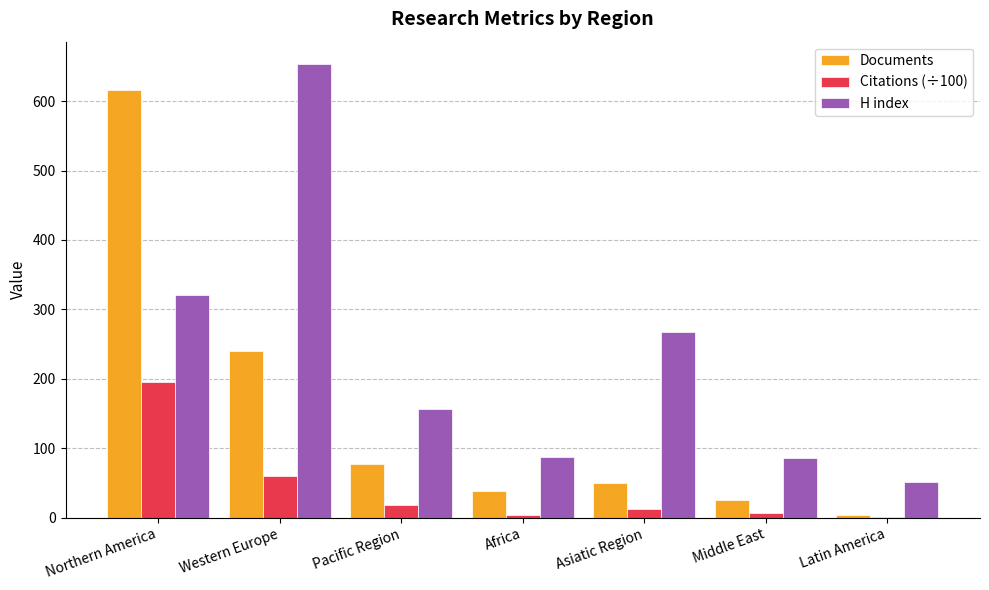

What is the sum of all Documents values?

1049.0